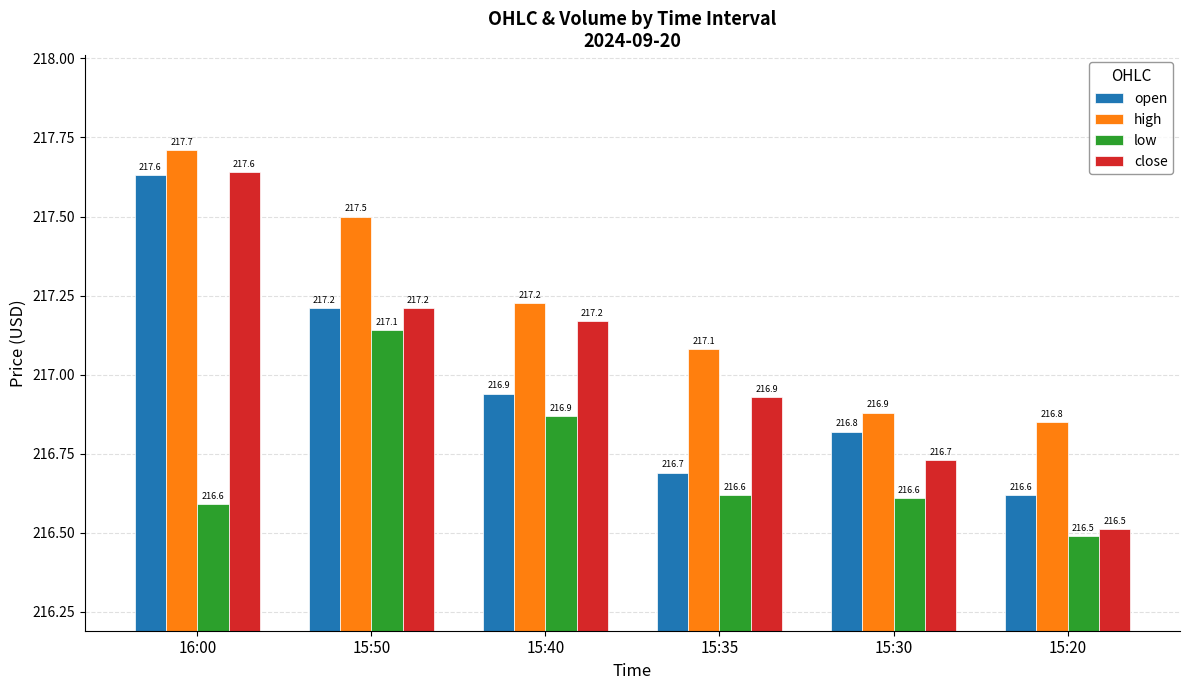

What is the difference between the low values at 15:35 and 15:50?

0.5